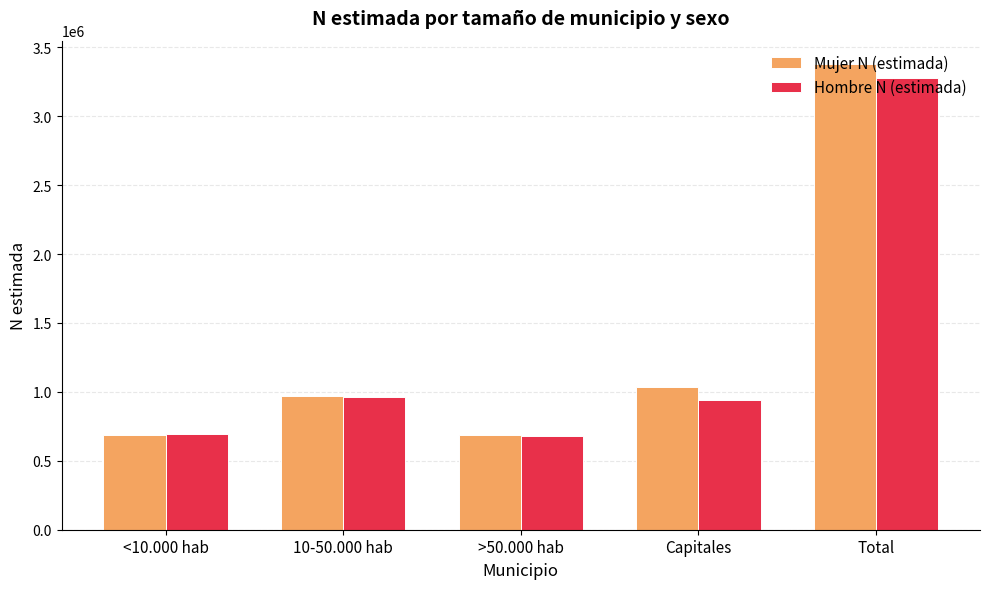

What is the minimum value shown in the chart?

678509